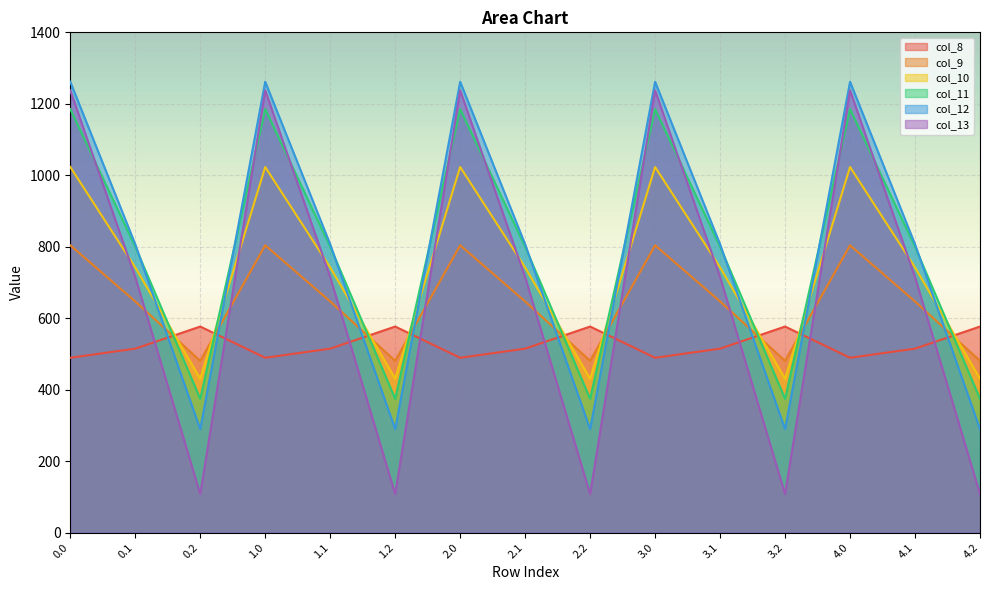

Where is col_12 nearest to the value 775?

0.1